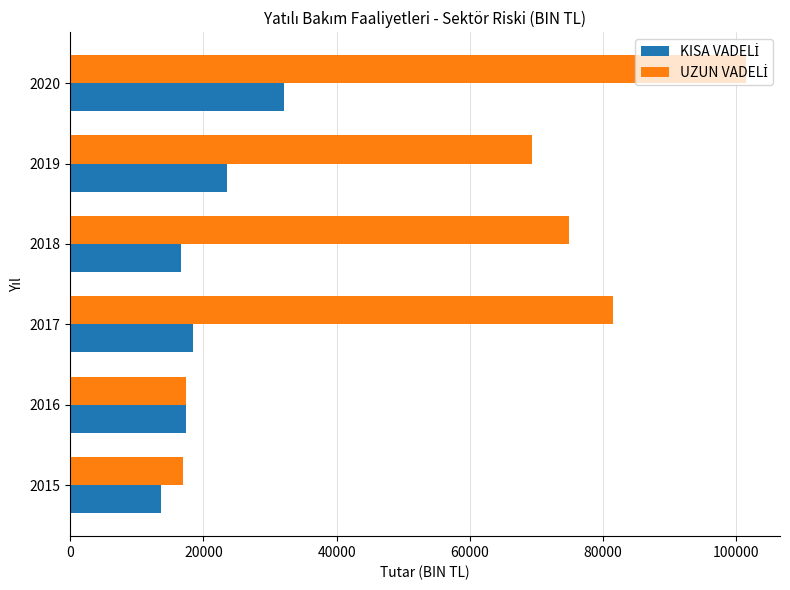

What is the total value across all series at 2017?

99950.8